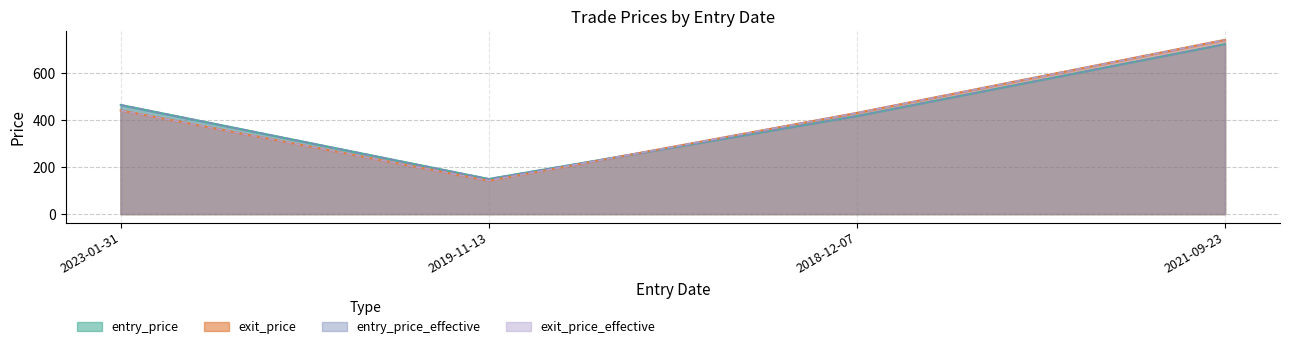

Reading left to right, transcribe all the data shown in this chart.

entry_price: 463.3	148.2	415.9	721.8
exit_price: 439.9	140.7	429.2	740.0
entry_price_effective: 463.5	148.3	416.1	722.1
exit_price_effective: 440.1	140.8	429.4	740.4